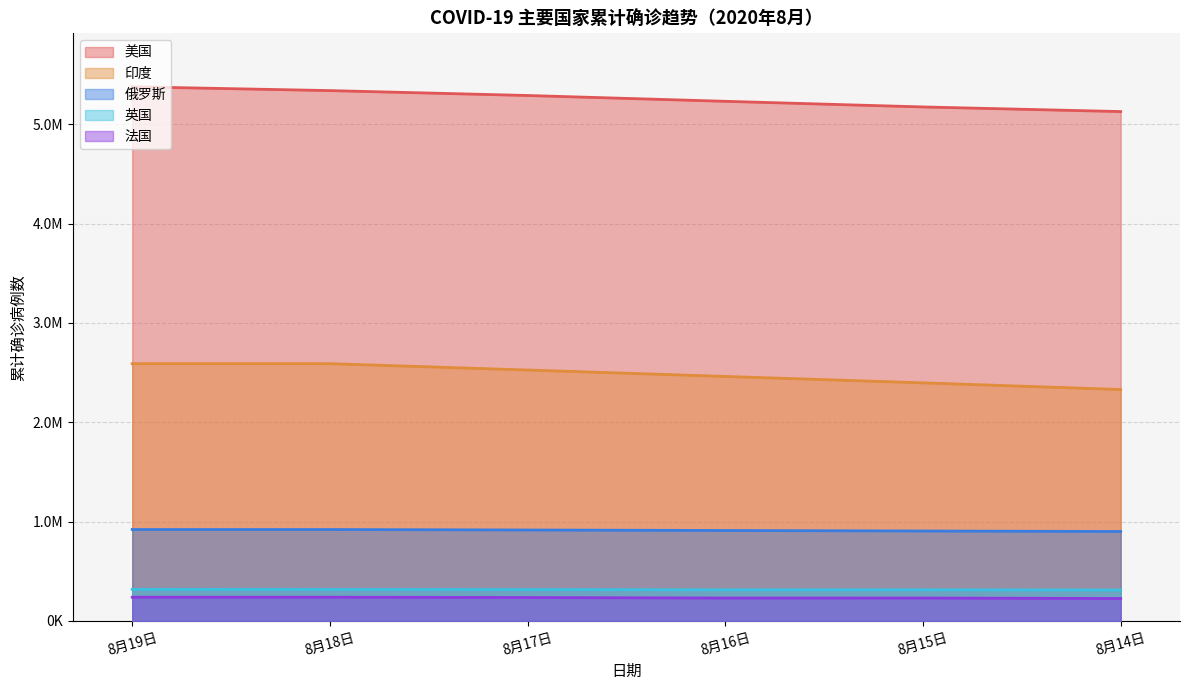

What are all the series names shown in the legend?

美国, 印度, 俄罗斯, 英国, 法国